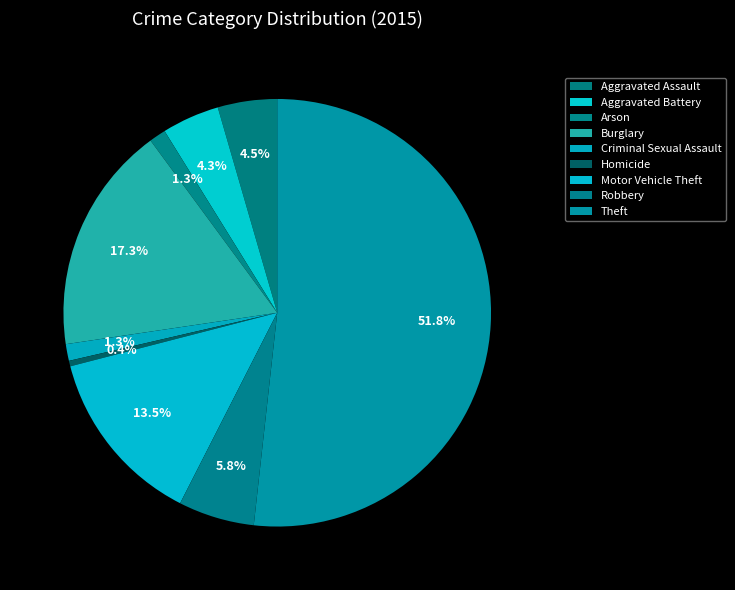

Count the number of slices in the pie.

9